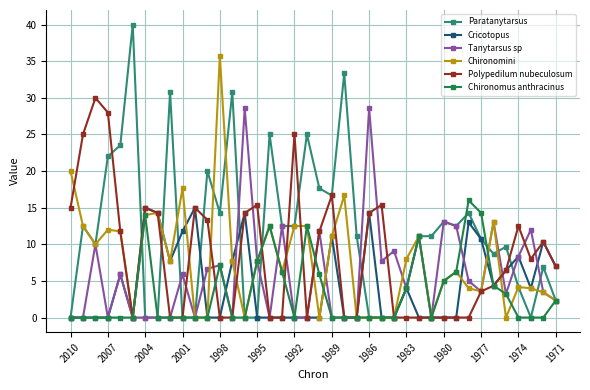

Which series has the largest range (max minus min)?

Paratanytarsus